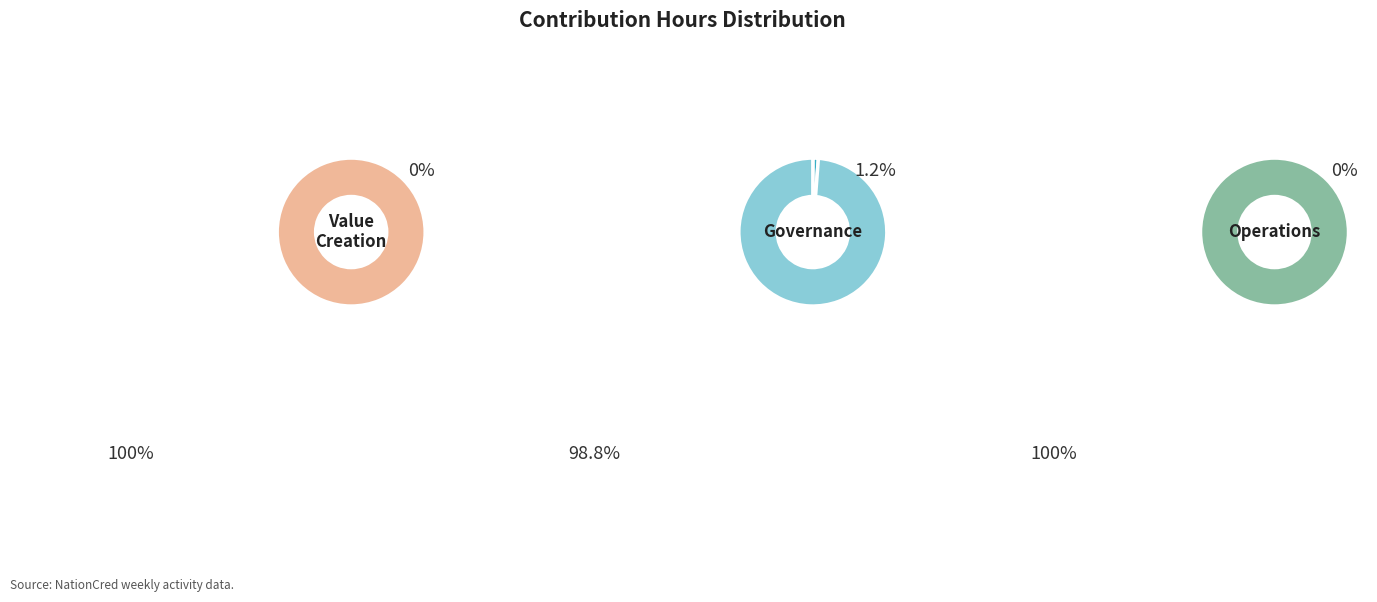

What is the change in value from governance_hours to operations_hours?

-0.7